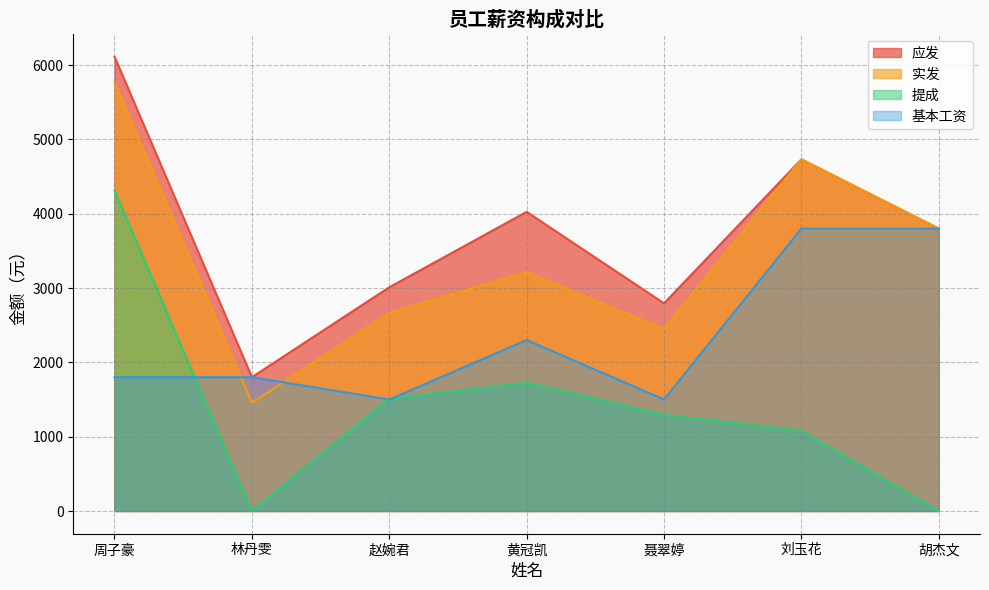

At which label does 提成 reach its peak?

周子豪